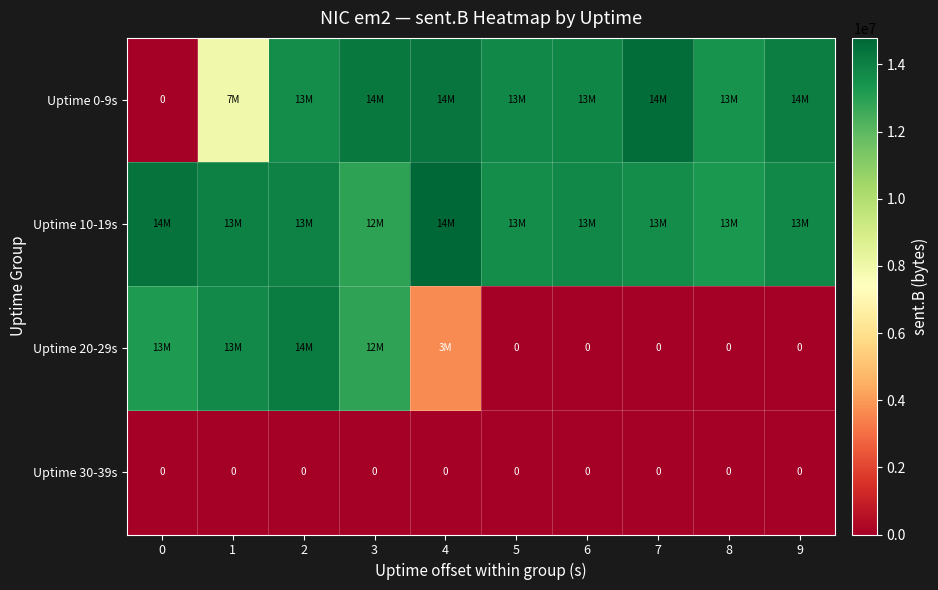

True or false: Uptime 30-39s has a value of 0 at 1.

True